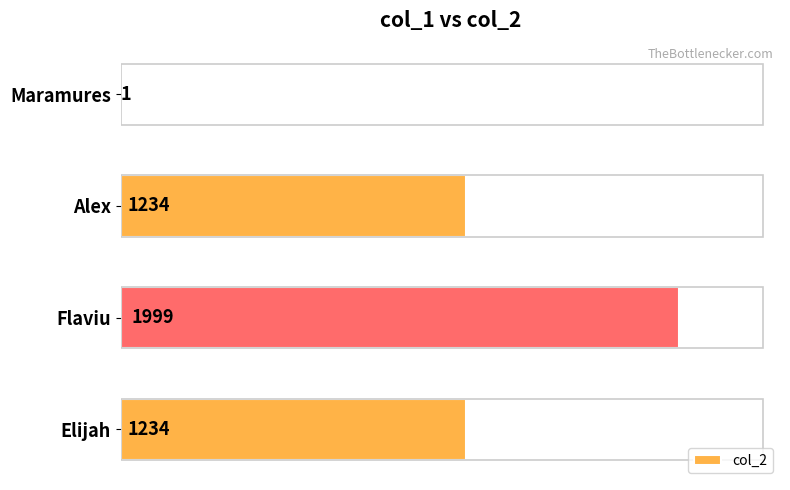

At which category does the chart reach its peak across all series?

Flaviu